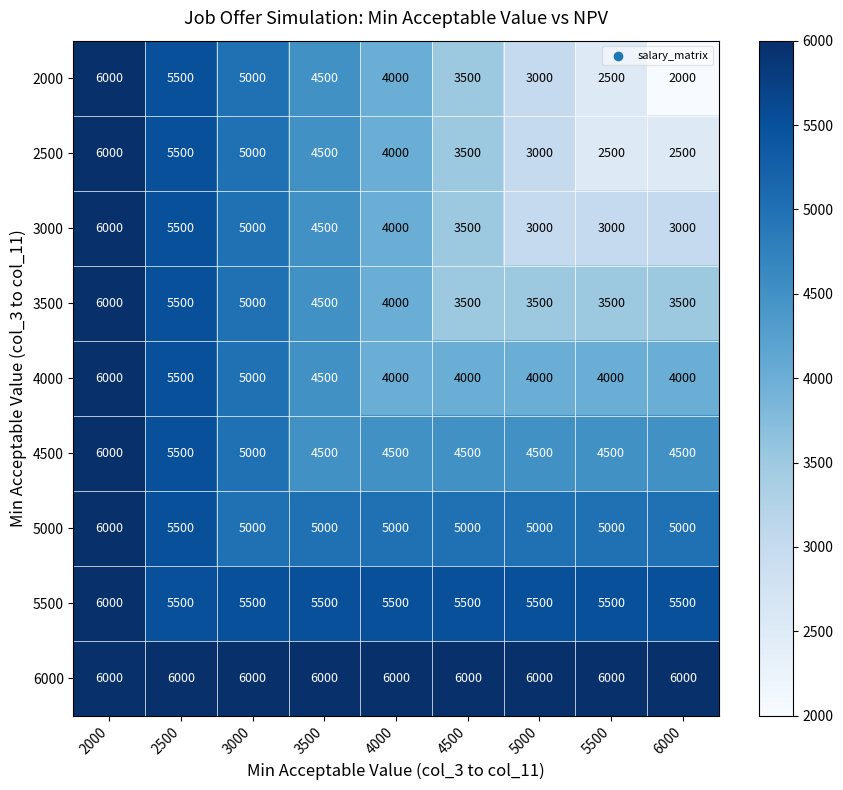

What is the sum of the 5000 values at 2000 and 4000?

11000